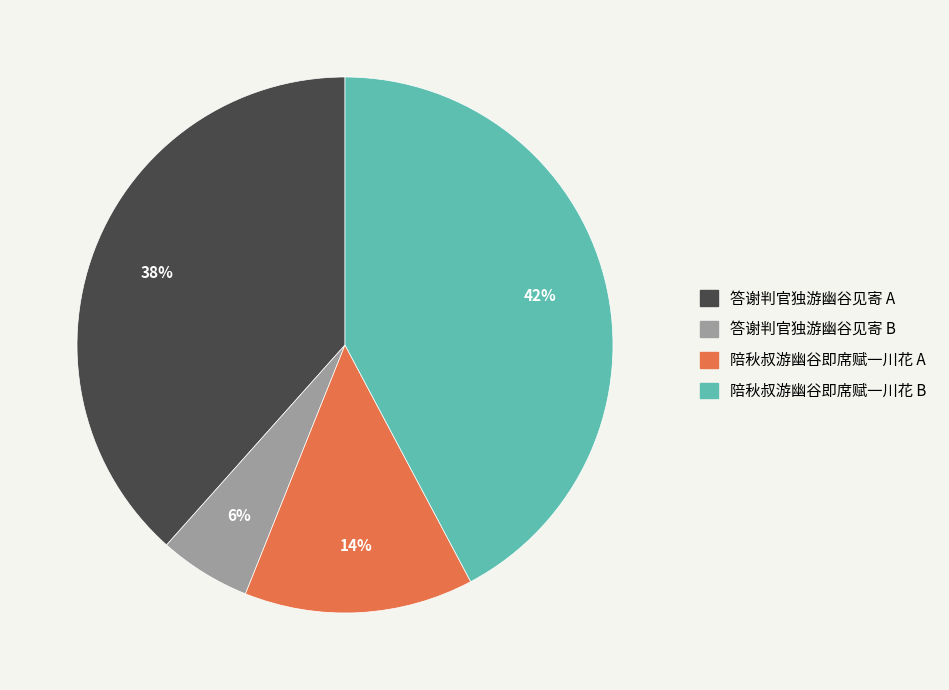

To the nearest percent, what is the average slice percentage?

25%